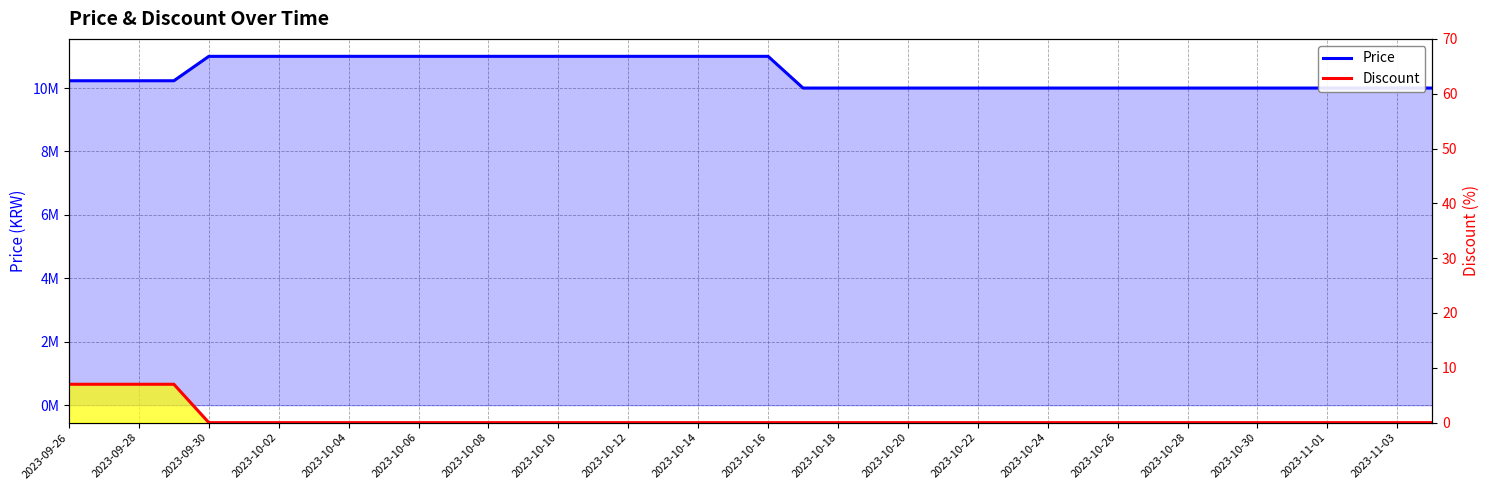

Which series has the widest spread of values?

Price